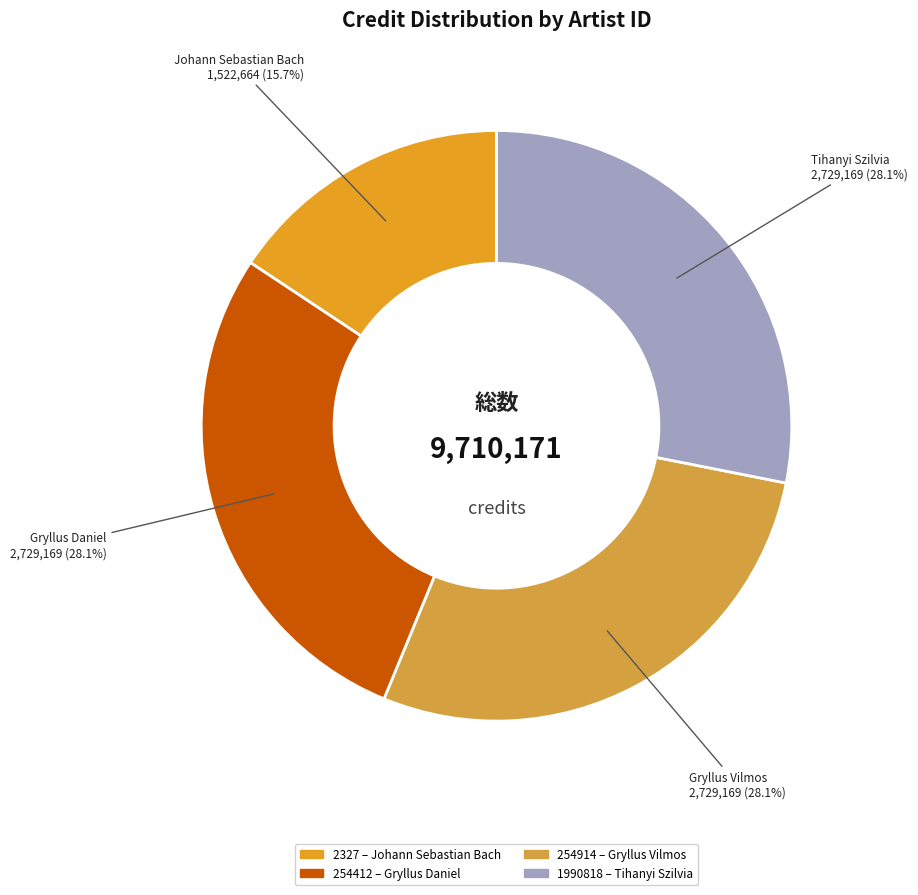

To the nearest percent, what portion does 254412 represent?

28%